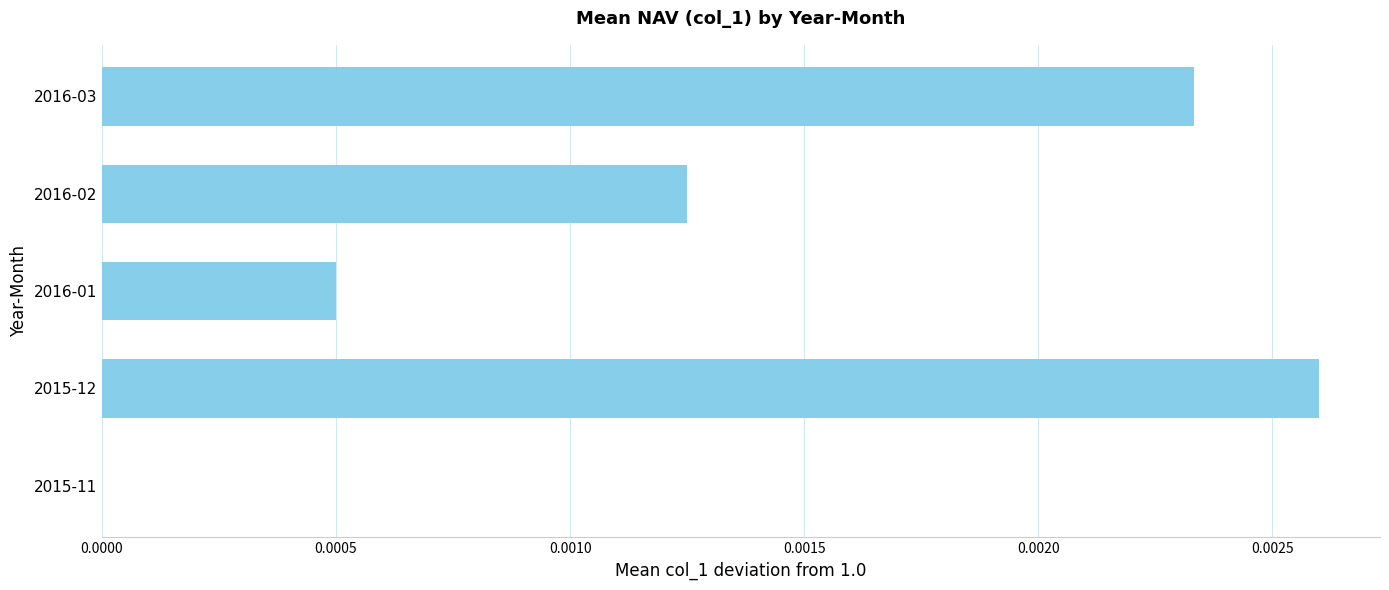

Is it true that the value at 2016-02 is 0.0?

True